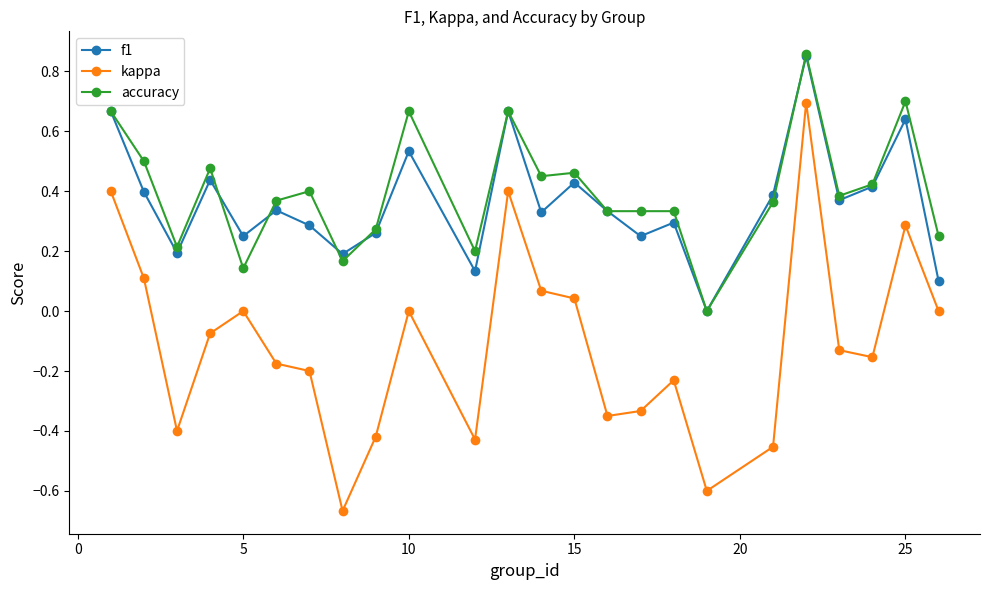

Which series has the widest spread of values?

kappa